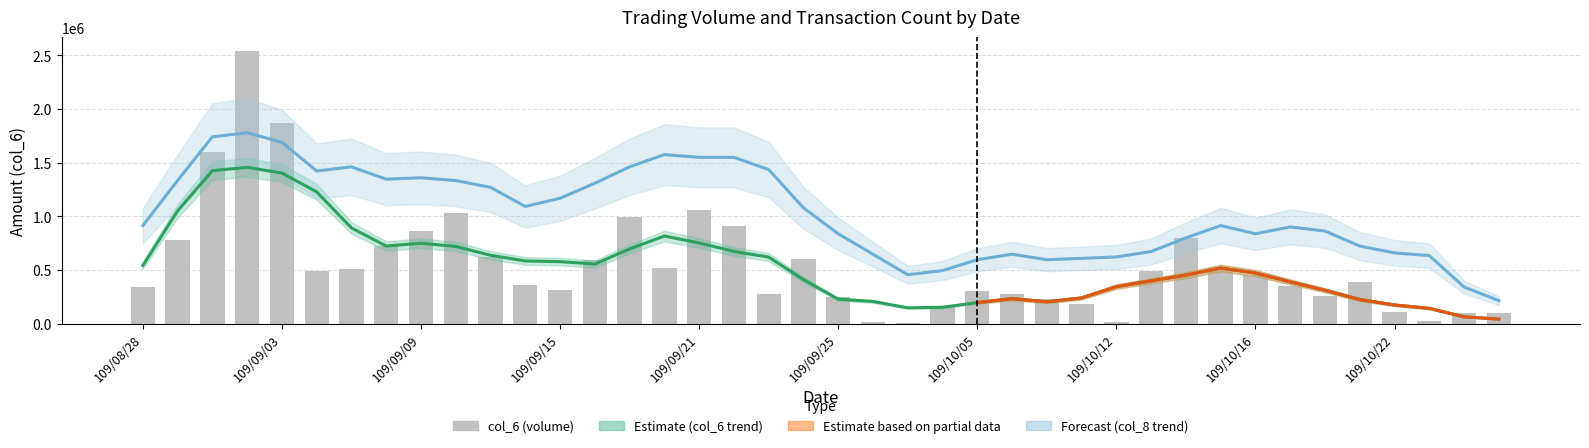

What is the sum of the values at 109/10/06 and 109/10/21?

667890